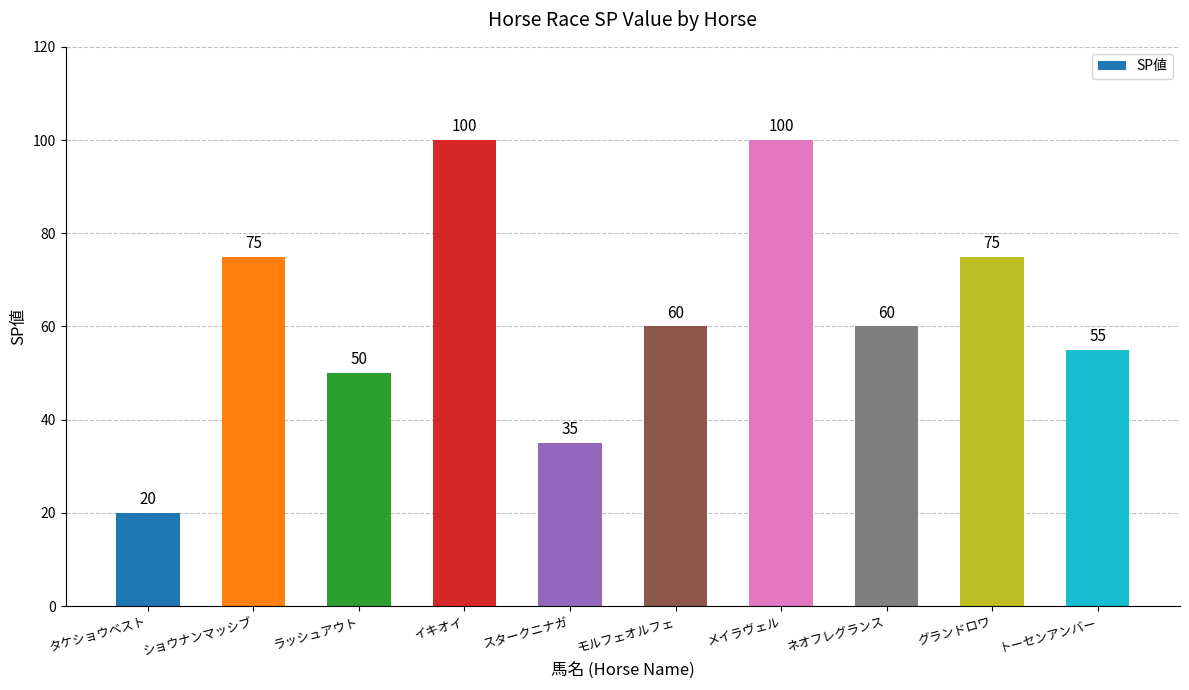

Is it true that the value at イキオイ is 100?

True